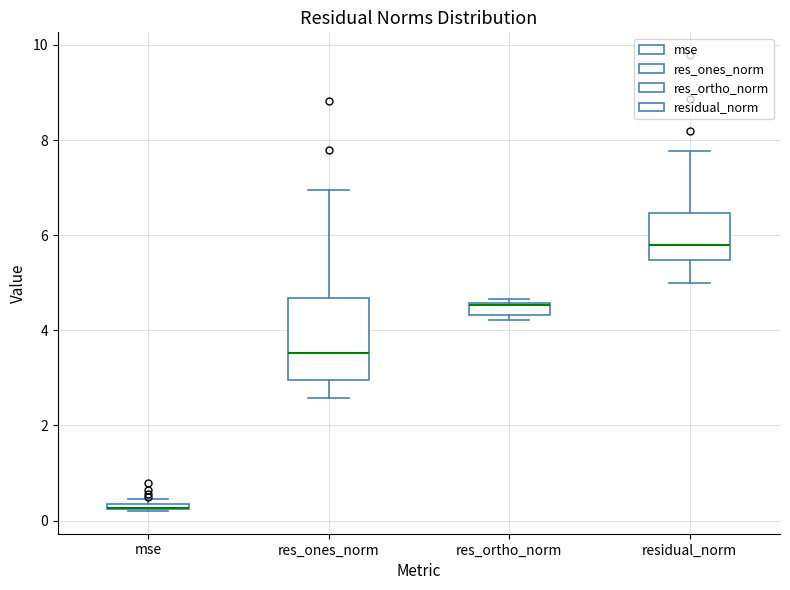

Which box is the tallest, from its lower edge to its upper edge?

res_ones_norm